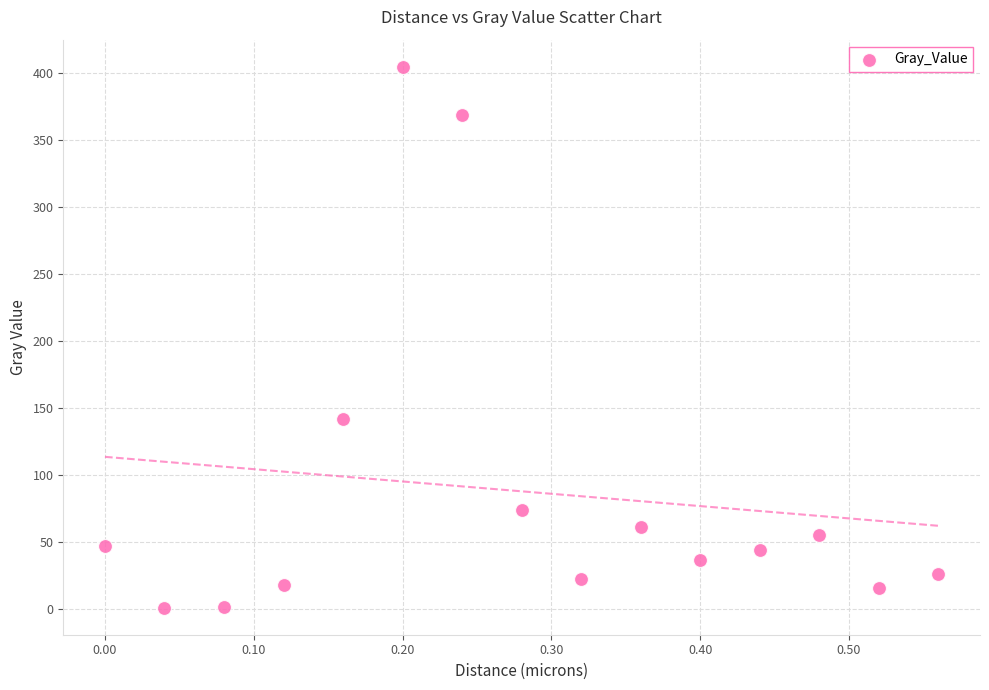

What is the range of Y values (max minus min)?

404.0